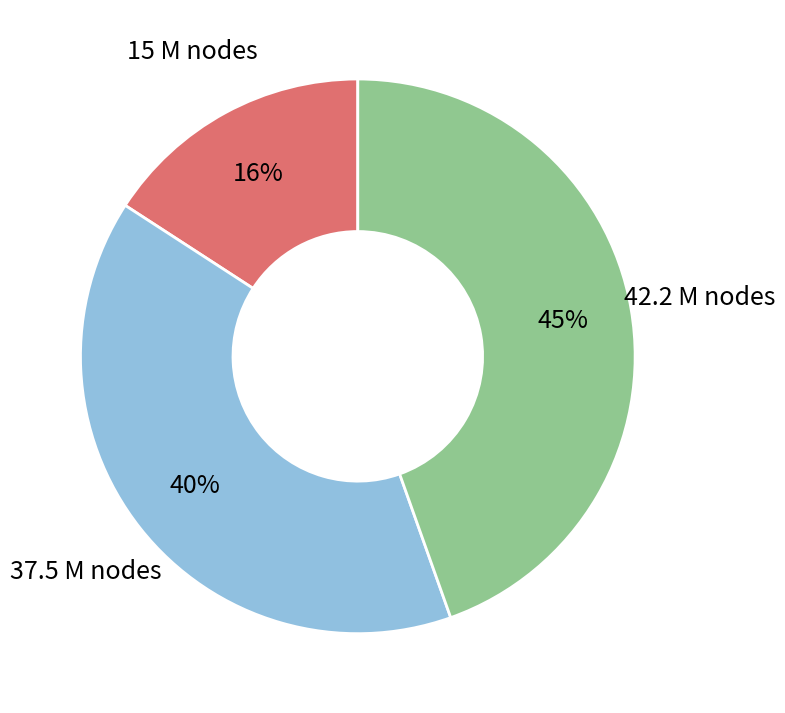

What percentage is the 15 slice, to the nearest percent?

16%